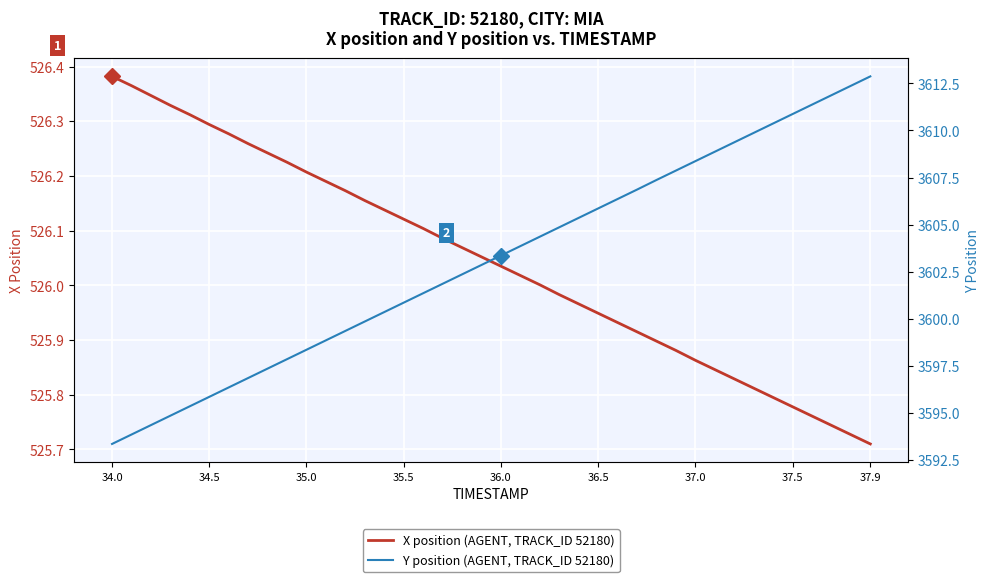

True or false: Y position (AGENT, TRACK_ID 52180) and X position (AGENT, TRACK_ID 52180) cross at least once.

False